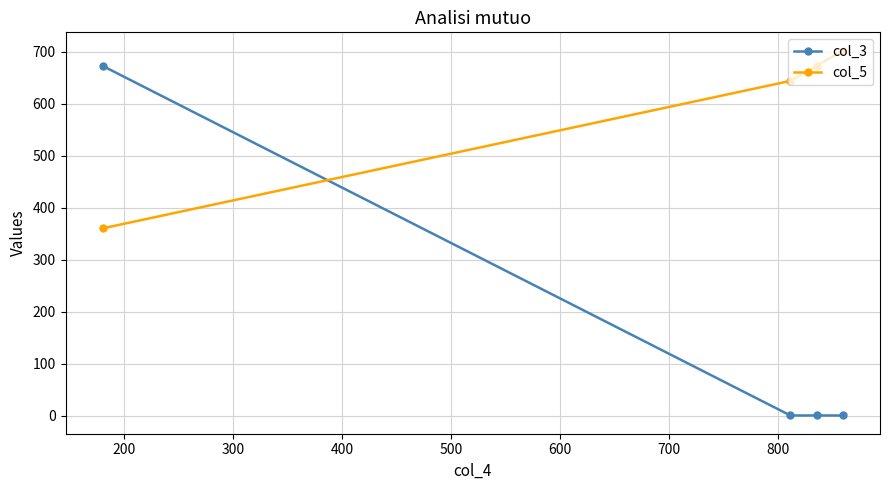

Rank the series by their average value, from highest to lowest.

col_5, col_3